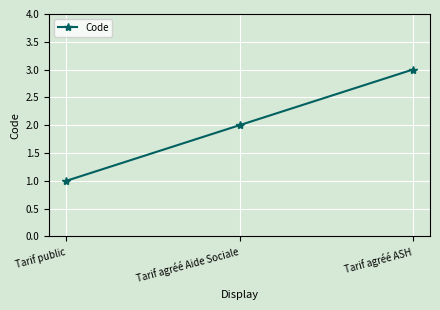

List the labels in order of value, smallest first.

Tarif public, Tarif agréé Aide Sociale, Tarif agréé ASH